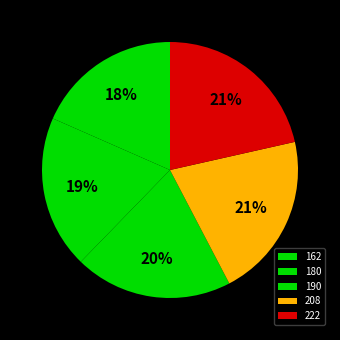

To the nearest percent, what is the difference between the largest and smallest slice percentages?

3%